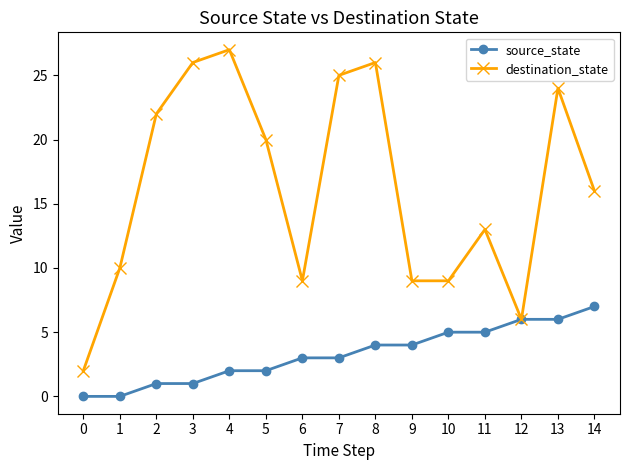

How many values in the destination_state series are below 16?

7